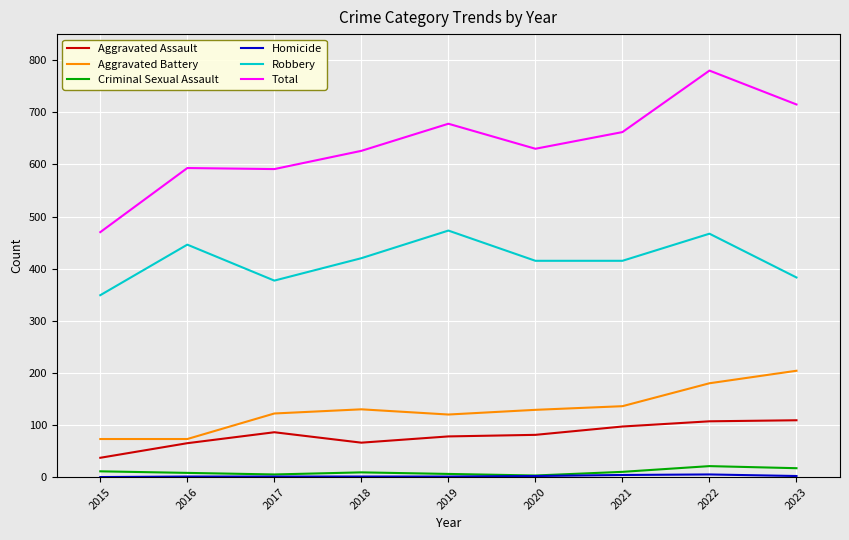

What is the maximum value for Total?

780